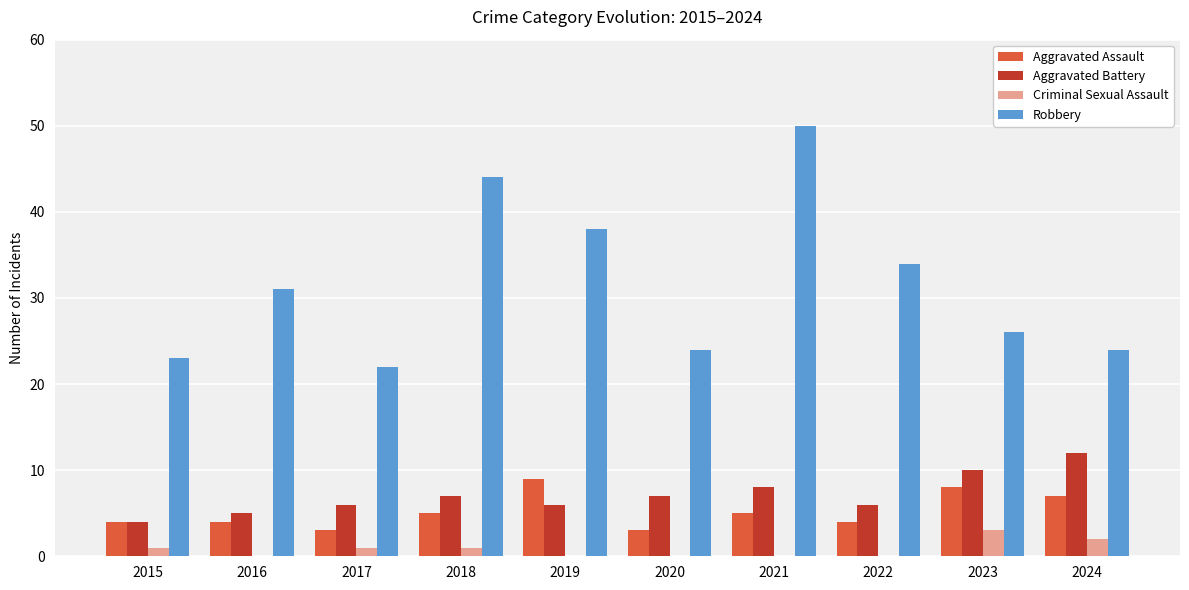

What are all the series names shown in the legend?

Aggravated Assault, Aggravated Battery, Criminal Sexual Assault, Robbery